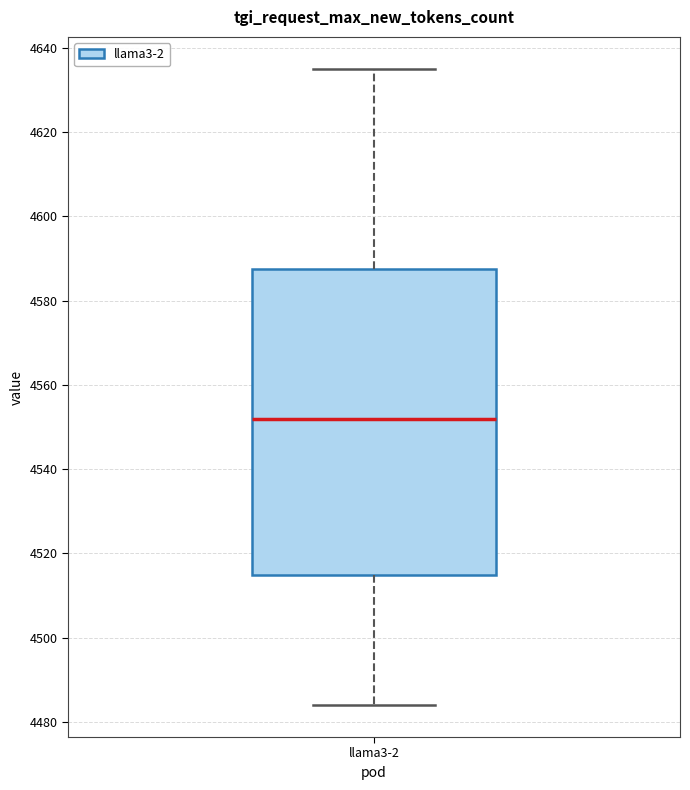

Read this box plot against the y-axis: the position of the median line, the range covered by the box, and the ends of both whiskers. The values are not printed on the chart, so give them approximately, as read against the axis.

median 4552, box 4516 to 4588, whiskers 4484 to 4636